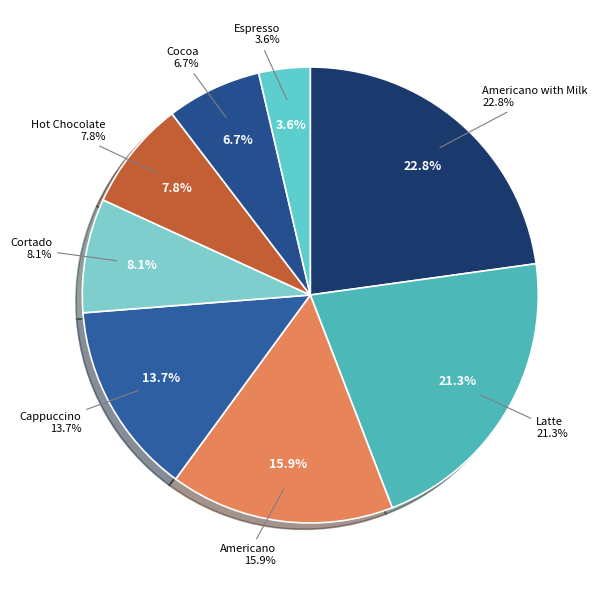

Count the number of slices in the pie.

8